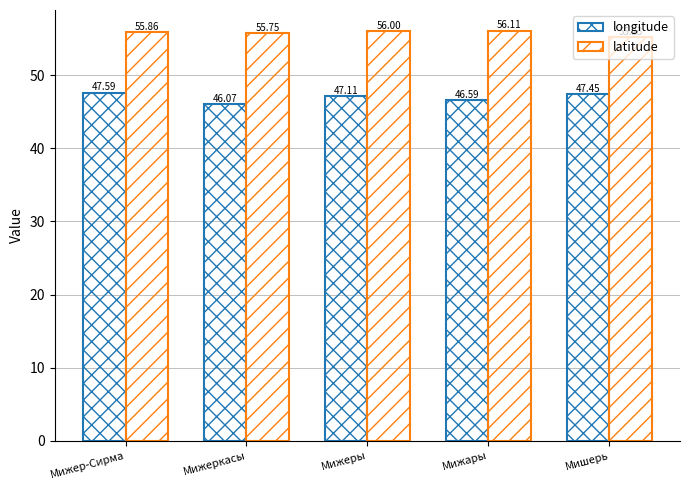

How many values in the longitude series exceed 47?

3